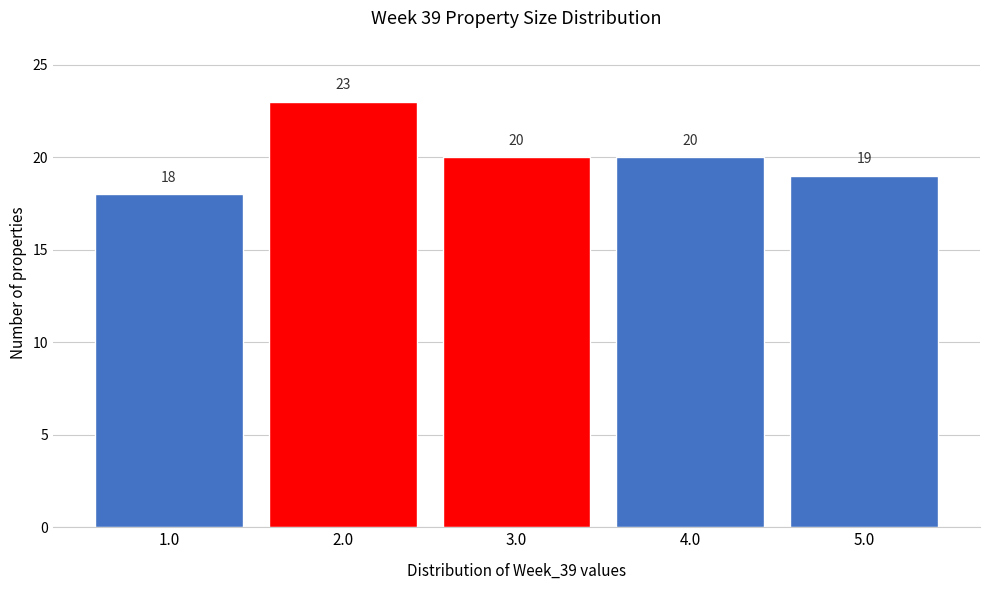

Reading left to right, what are all the values shown in this chart?

1.0=18	2.0=23	3.0=20	4.0=20	5.0=19